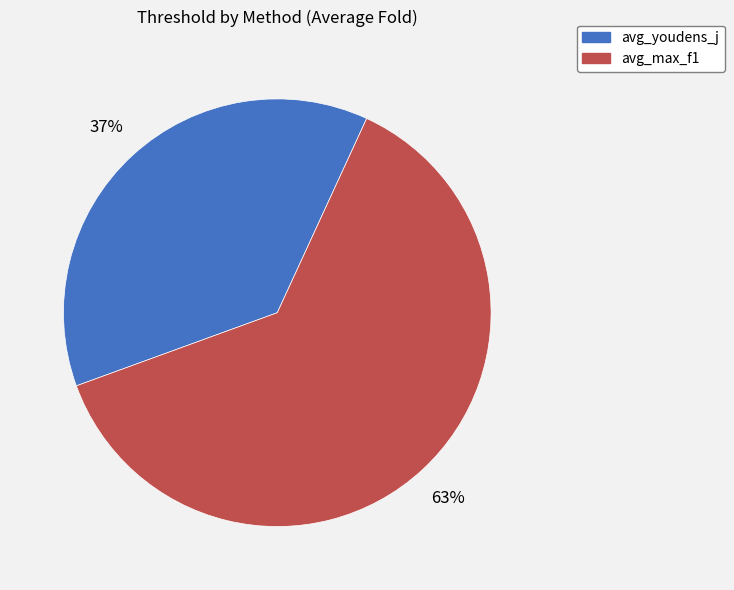

Is it true that avg_youdens_j is 51% of the pie?

False